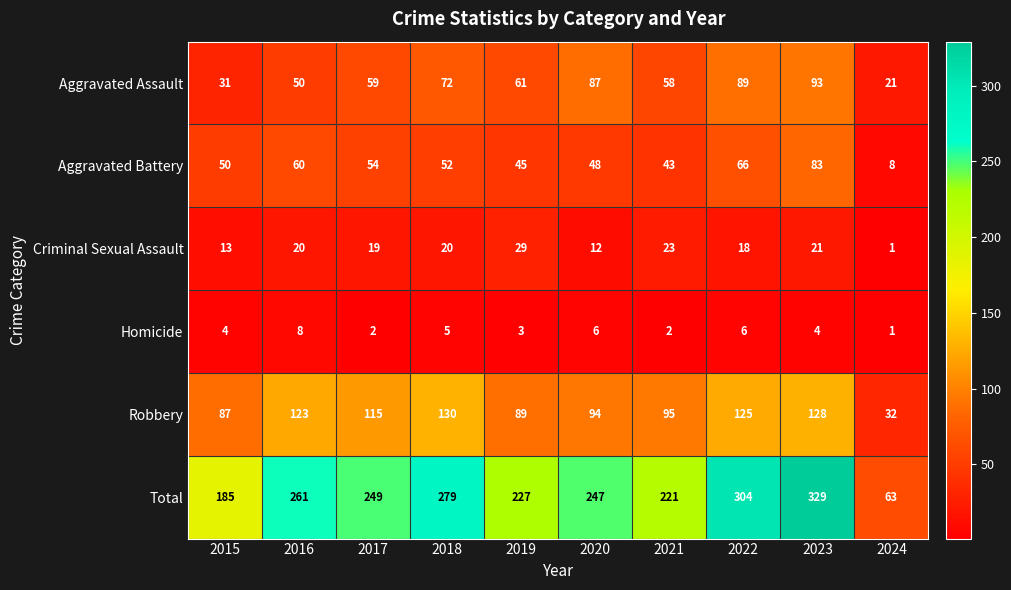

How many distinct data groups are displayed?

6